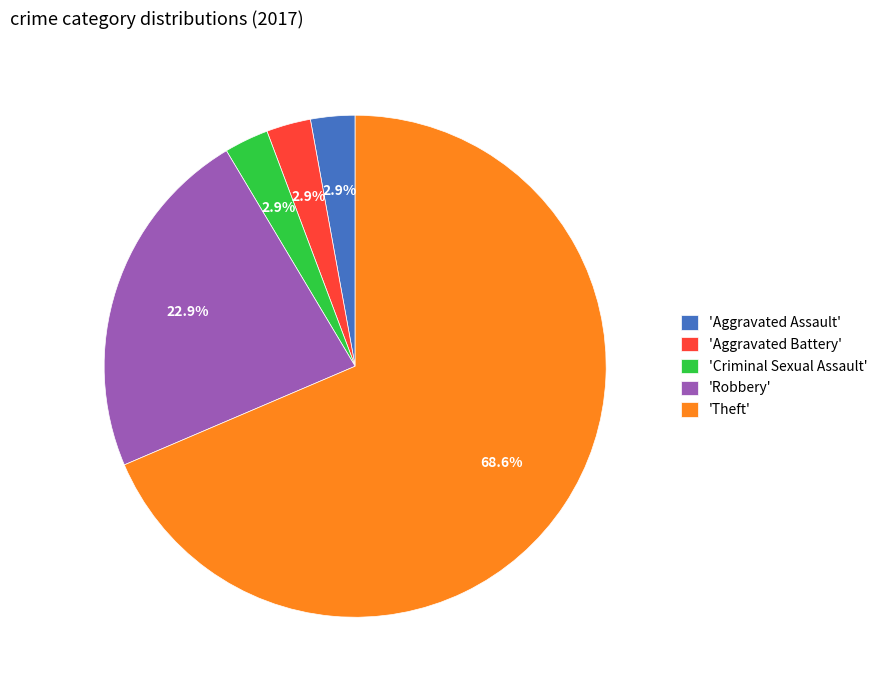

Between 'Robbery' and 'Aggravated Assault', which is larger?

'Robbery'